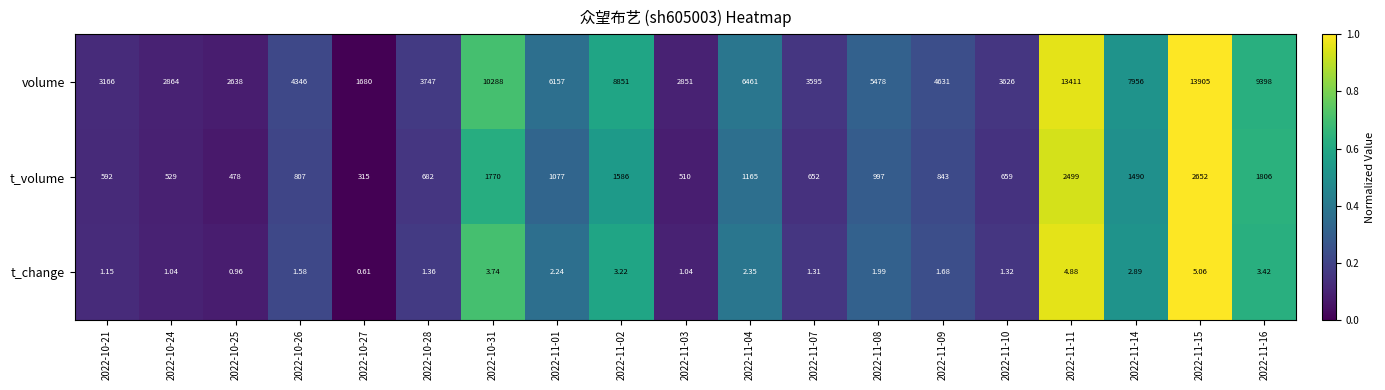

Which series has the largest total across all categories?

volume